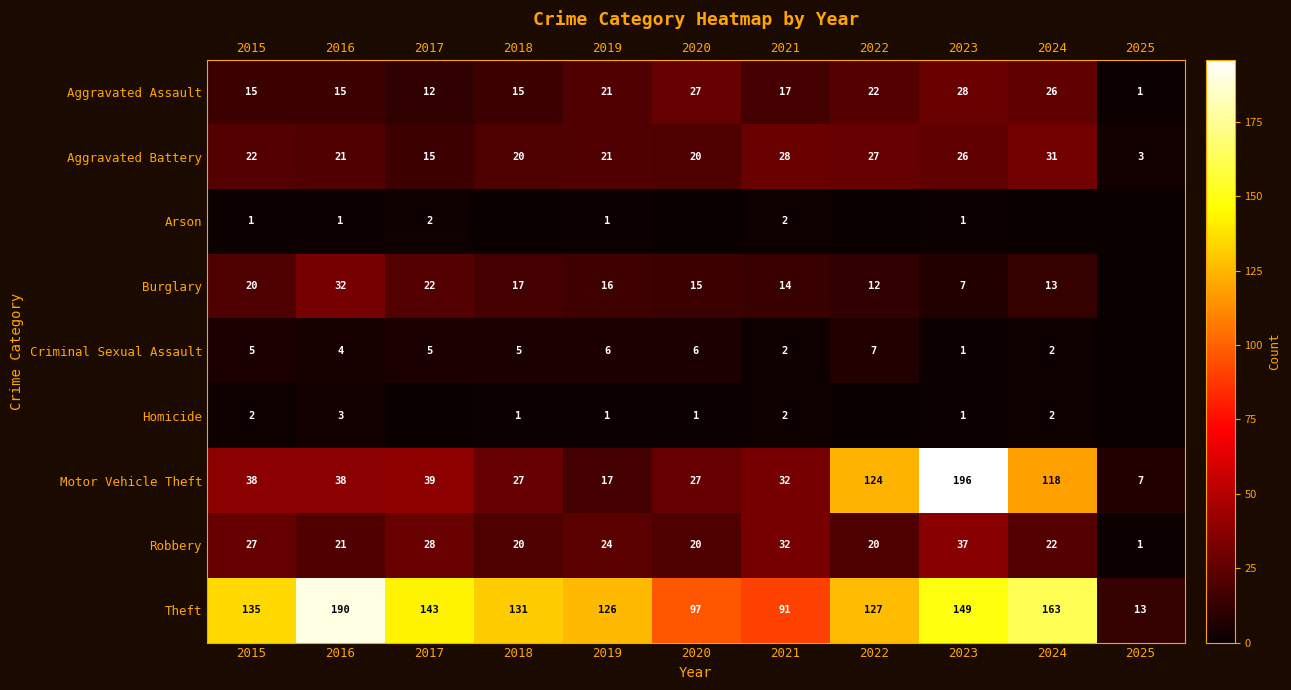

Is the value of Theft at 2020 greater than the value of Robbery at 2020?

Yes